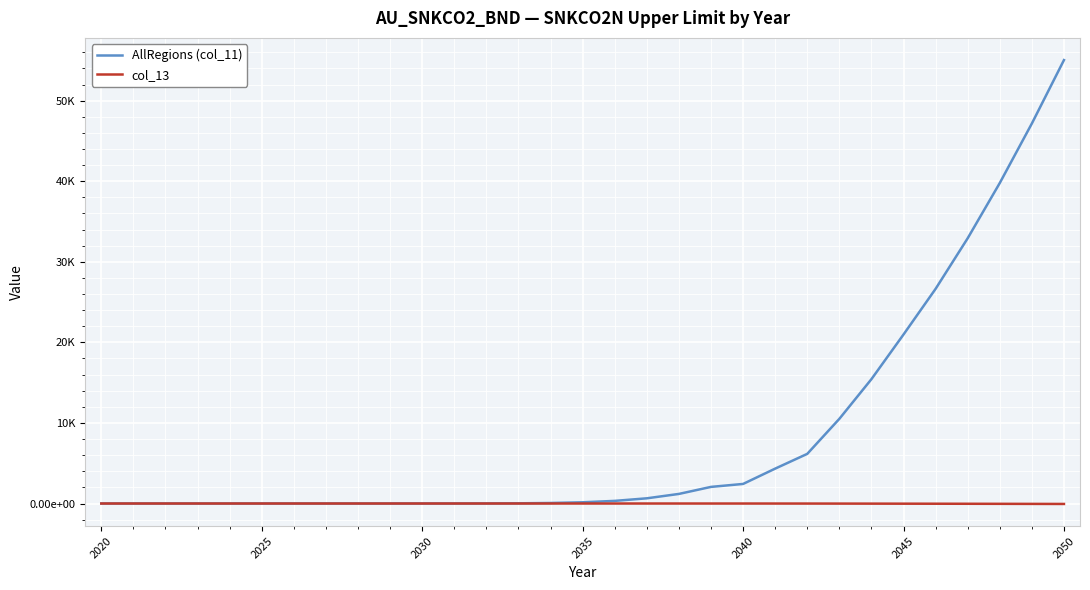

What are all the series names shown in the legend?

AllRegions (col_11), col_13